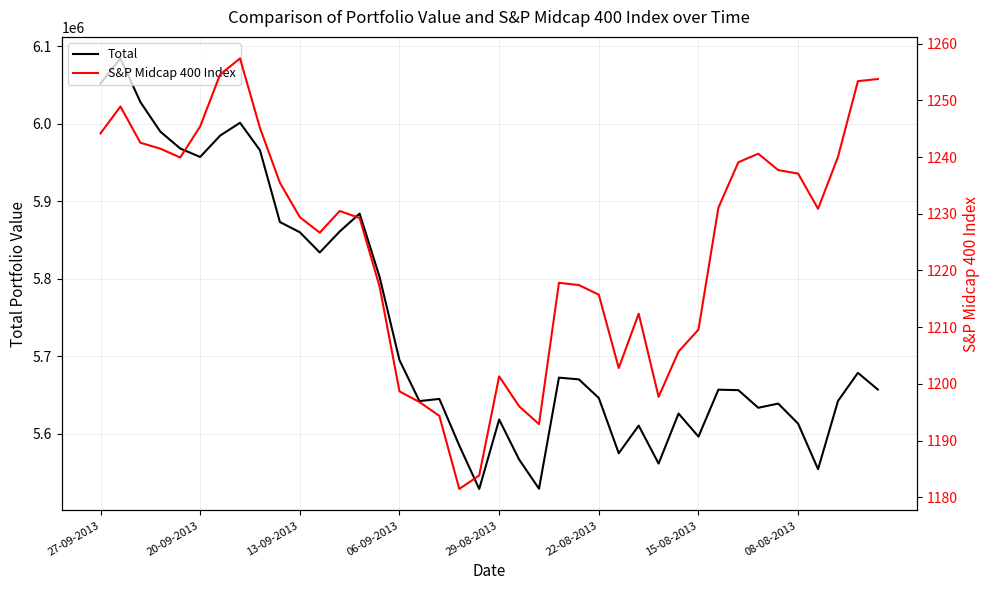

Reading right to left, what are all the values shown in this chart?

Total: 5656817.0	5678432.0	5642105.0	5554084.0	5612811.0	5638754.0	5633343.0	5656092.0	5656689.0	5596152.0	5625882.0	5561384.0	5610337.0	5574653.0	5645959.0	5669984.0	5672214.0	5528887.0	5566681.0	5618179.0	5528578.0	5584614.0	5644772.0	5641962.0	5694779.0	5802198.0	5883877.0	5860786.0	5833709.0	5859799.0	5872996.0	5965601.0	6001077.0	5984484.0	5956947.0	5967829.0	5989687.0	6027822.0	6084097.0	6051789.0
S&P Midcap 400 Index: 1253.8	1253.4	1240.0	1230.9	1237.1	1237.7	1240.6	1239.1	1231.1	1209.6	1205.7	1197.7	1212.4	1202.8	1215.7	1217.4	1217.8	1192.9	1196.1	1201.3	1183.9	1181.5	1194.4	1196.8	1198.7	1217.2	1229.2	1230.5	1226.7	1229.4	1235.5	1245.1	1257.4	1254.6	1245.4	1239.9	1241.5	1242.5	1248.9	1244.2